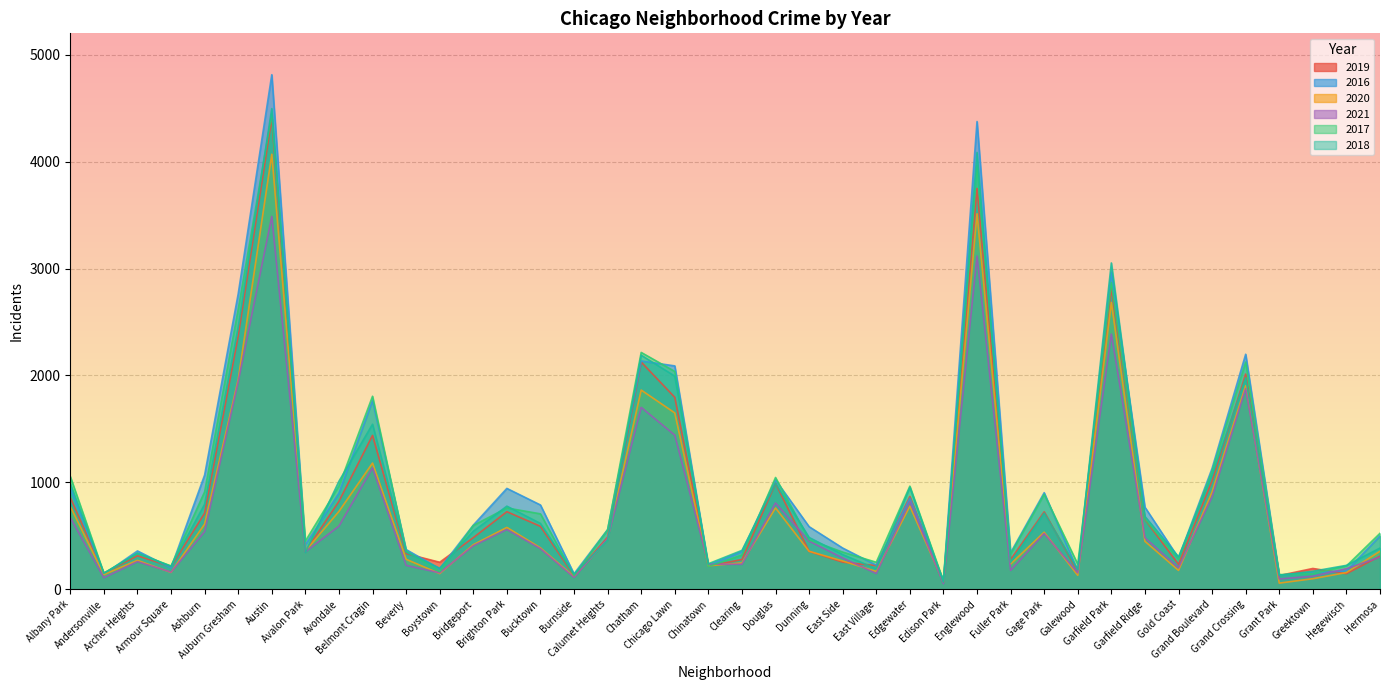

Between Douglas and Hegewisch, which series saw the biggest shift?

2016